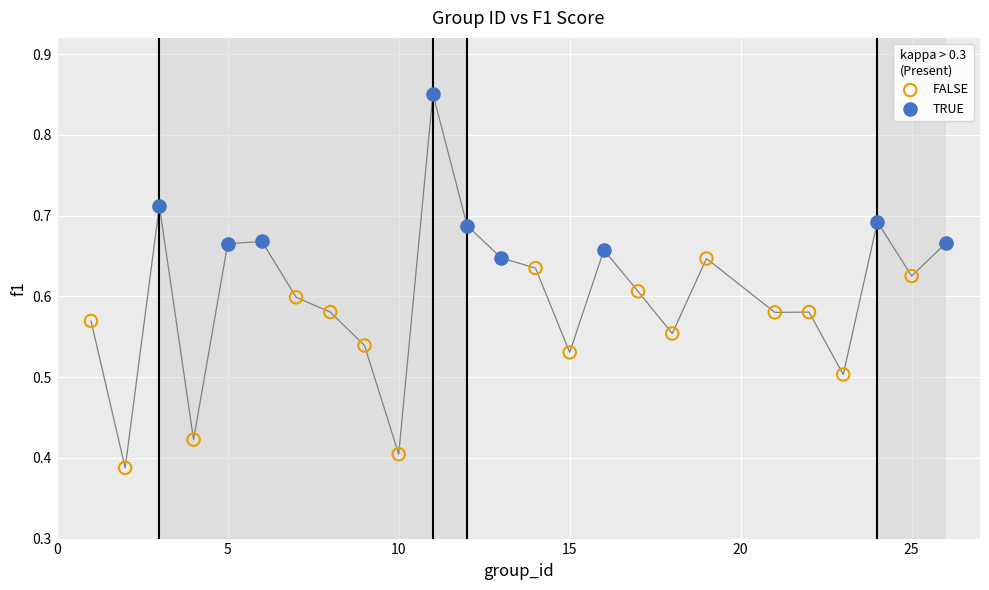

Which series contains the lowest Y value?

FALSE